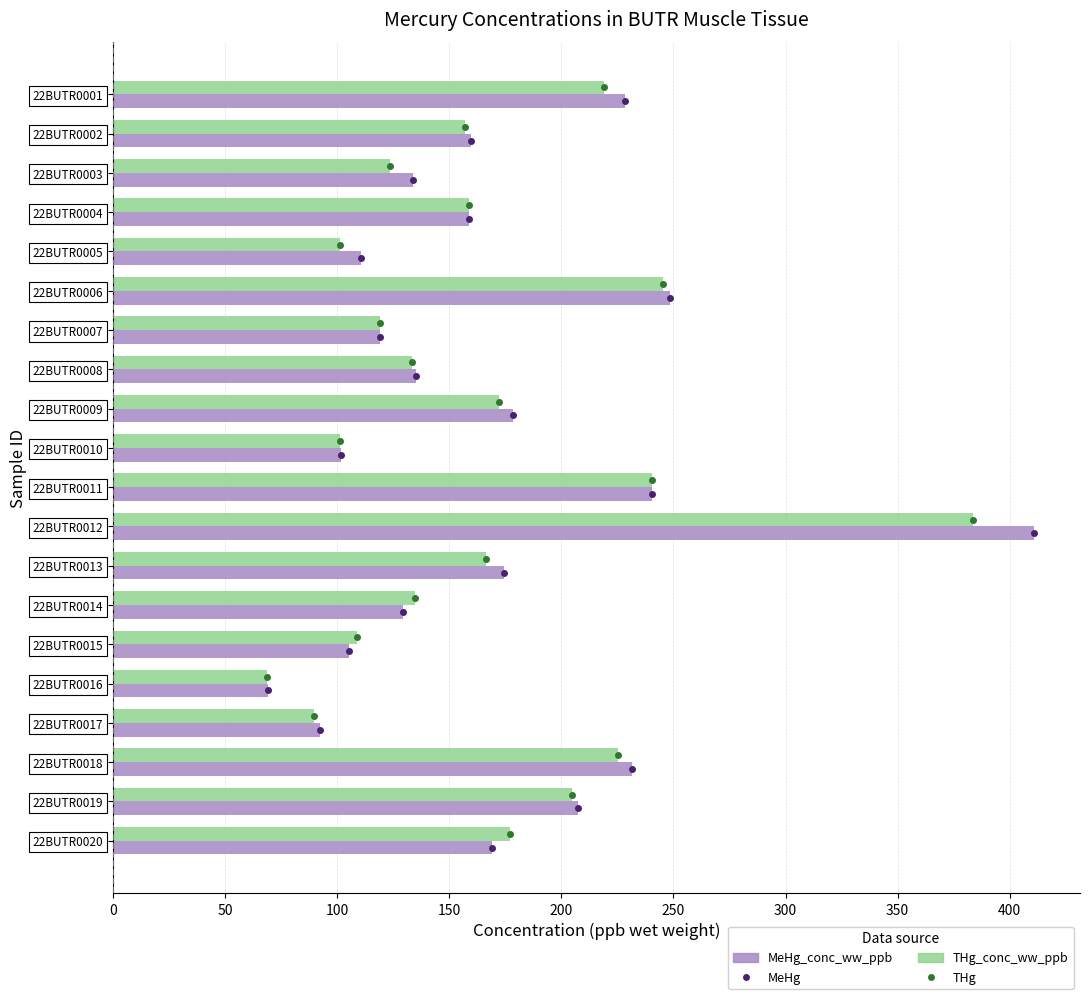

At which label does THg_conc_ww_ppb reach its peak?

22BUTR0012